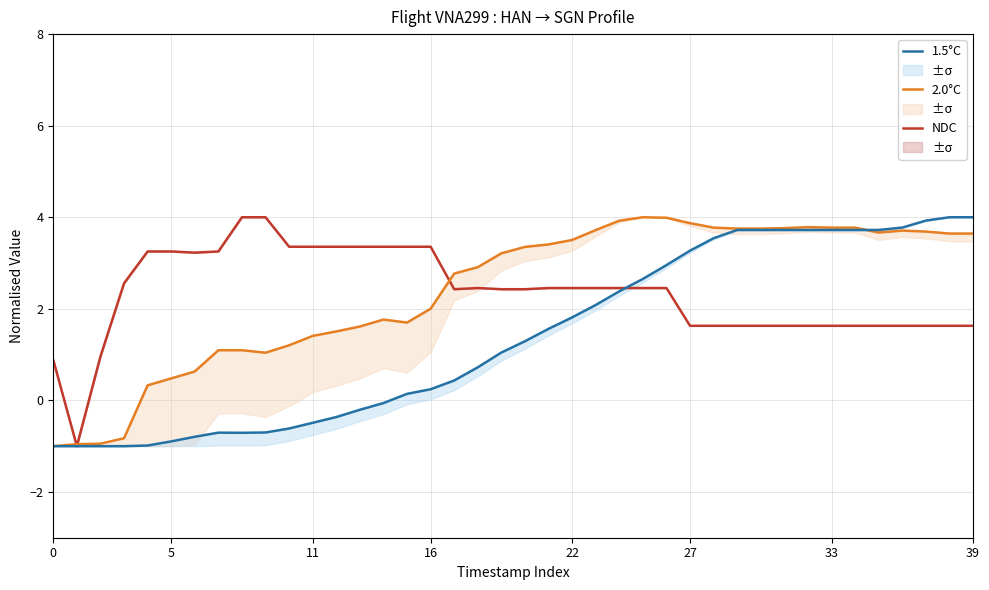

Where is the first local minimum for 1.5°C?

8